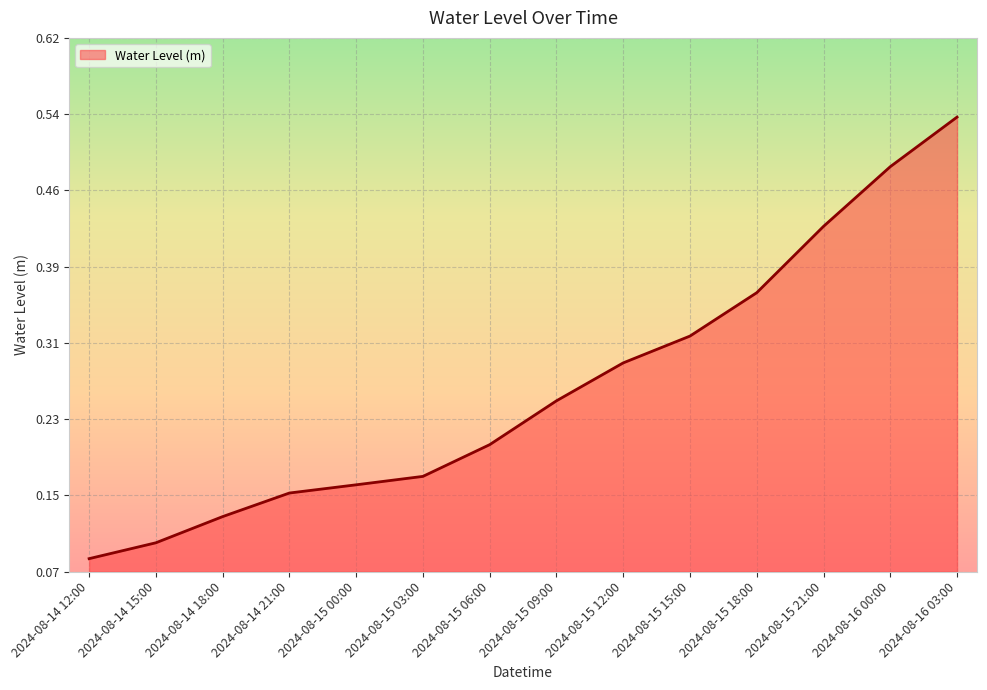

What is the sum of all values?

3.7